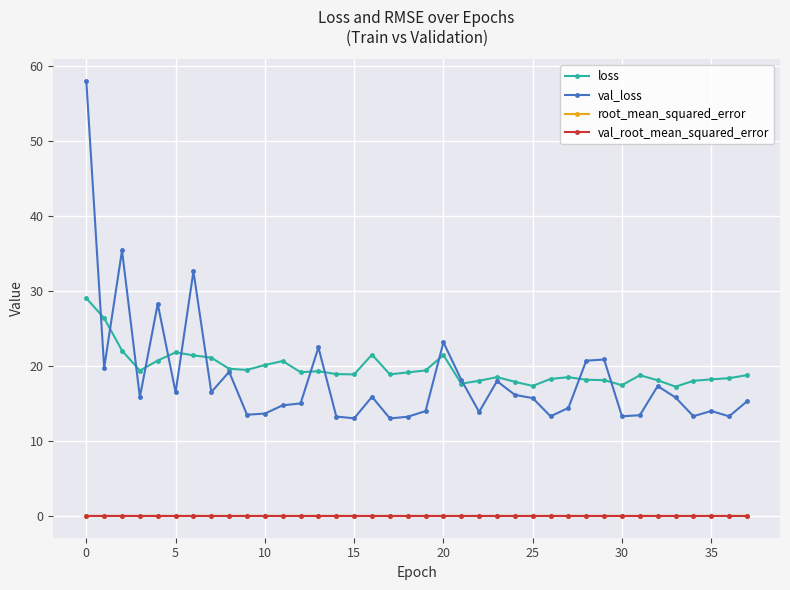

What is the highest value of the val_loss series?

58.0